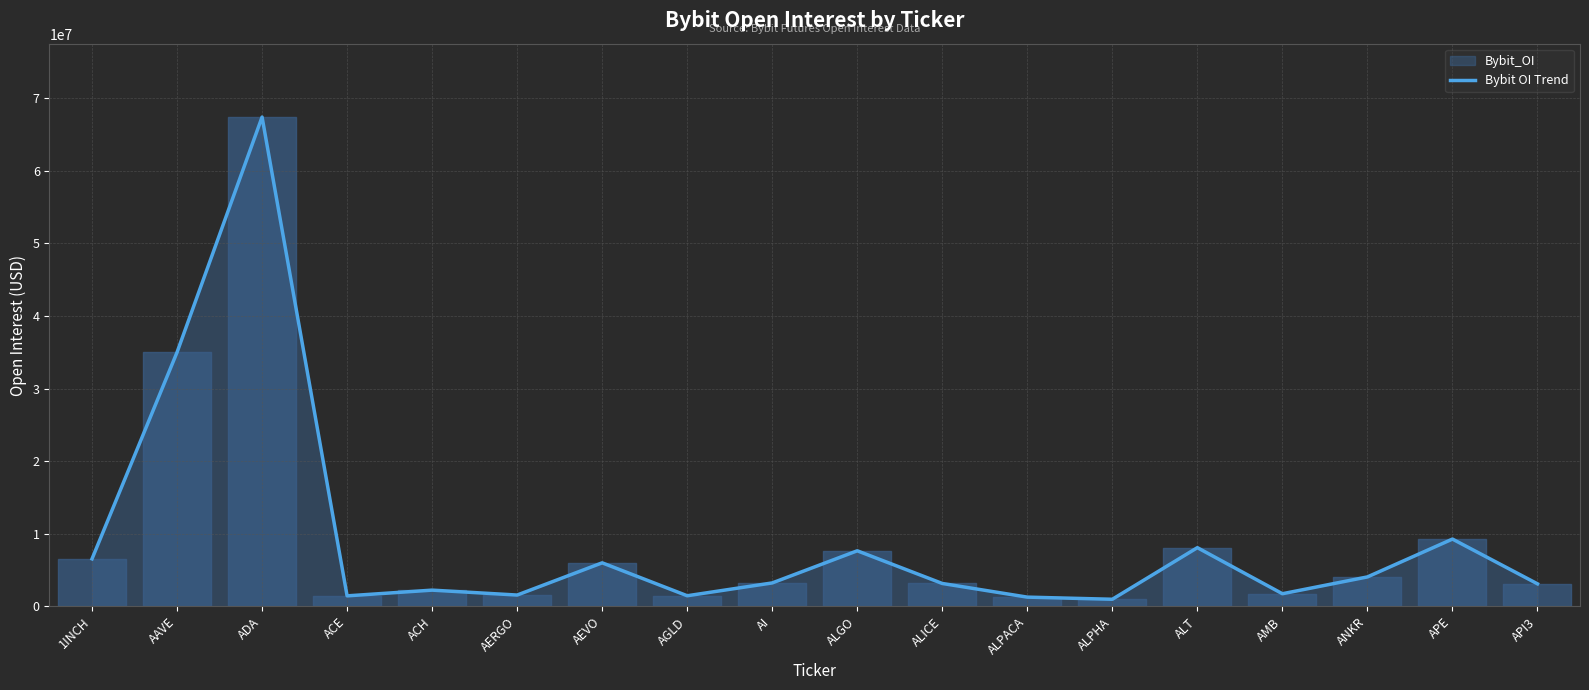

List the labels in order of value, largest first.

ADA, AAVE, APE, ALT, ALGO, 1INCH, AEVO, ANKR, AI, ALICE, API3, ACH, AMB, AERGO, AGLD, ACE, ALPACA, ALPHA